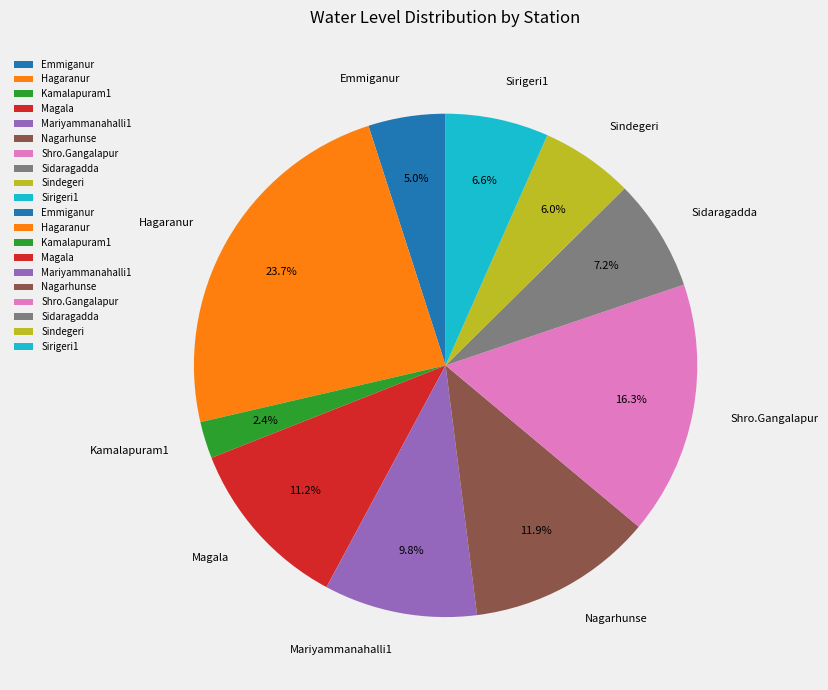

Between Magala and Mariyammanahalli1, which is larger?

Magala